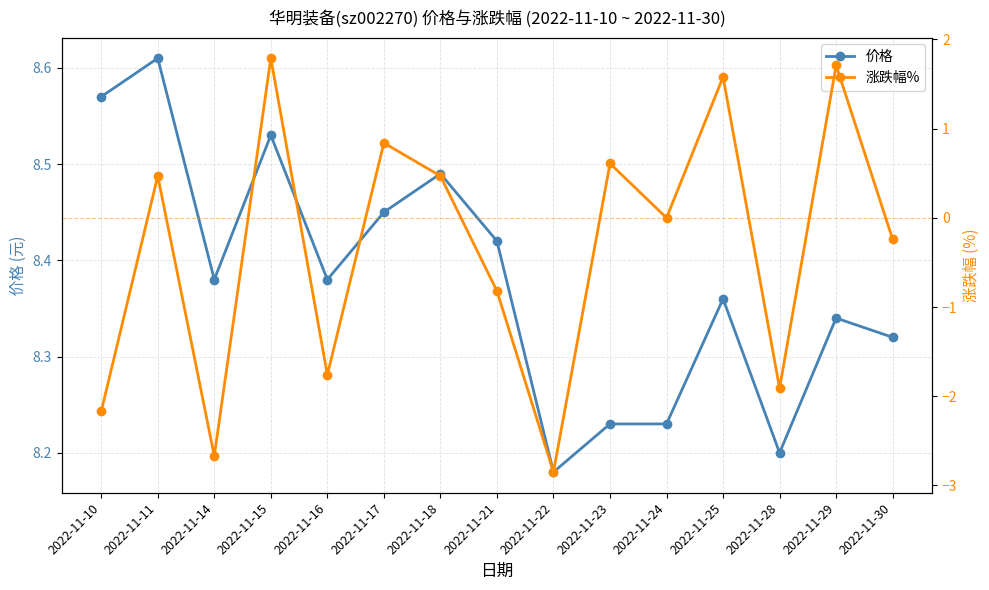

What are all the series names shown in the legend?

价格, 涨跌幅%